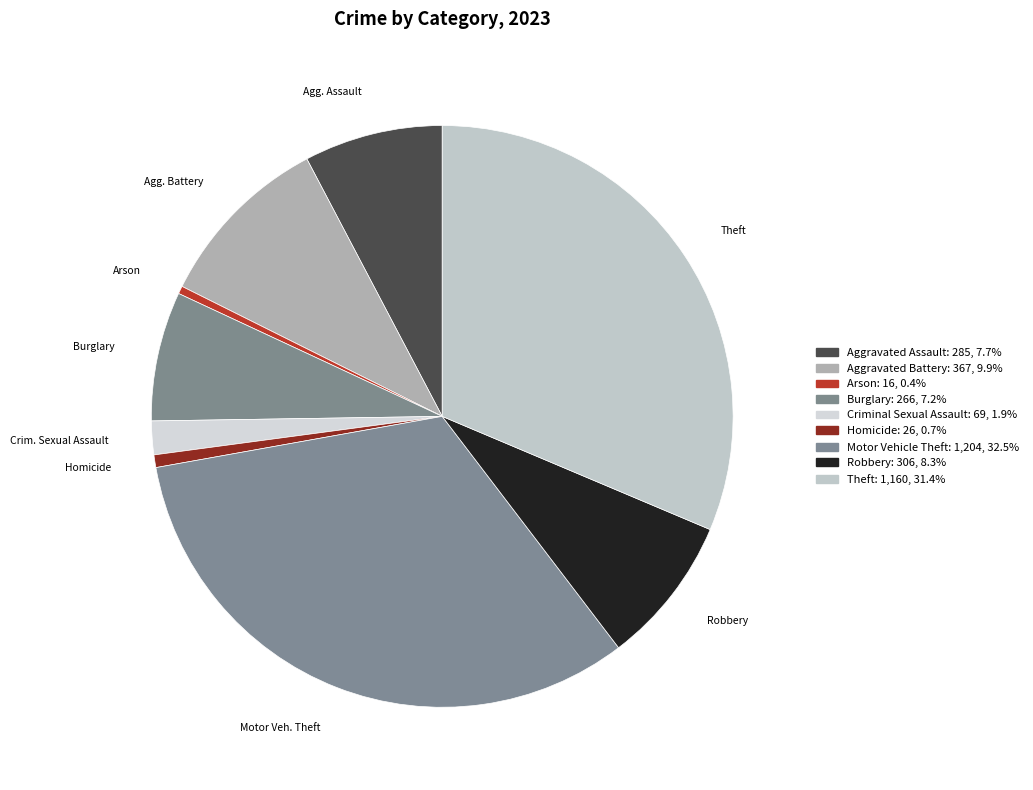

To the nearest percent, what is the average slice percentage?

11%